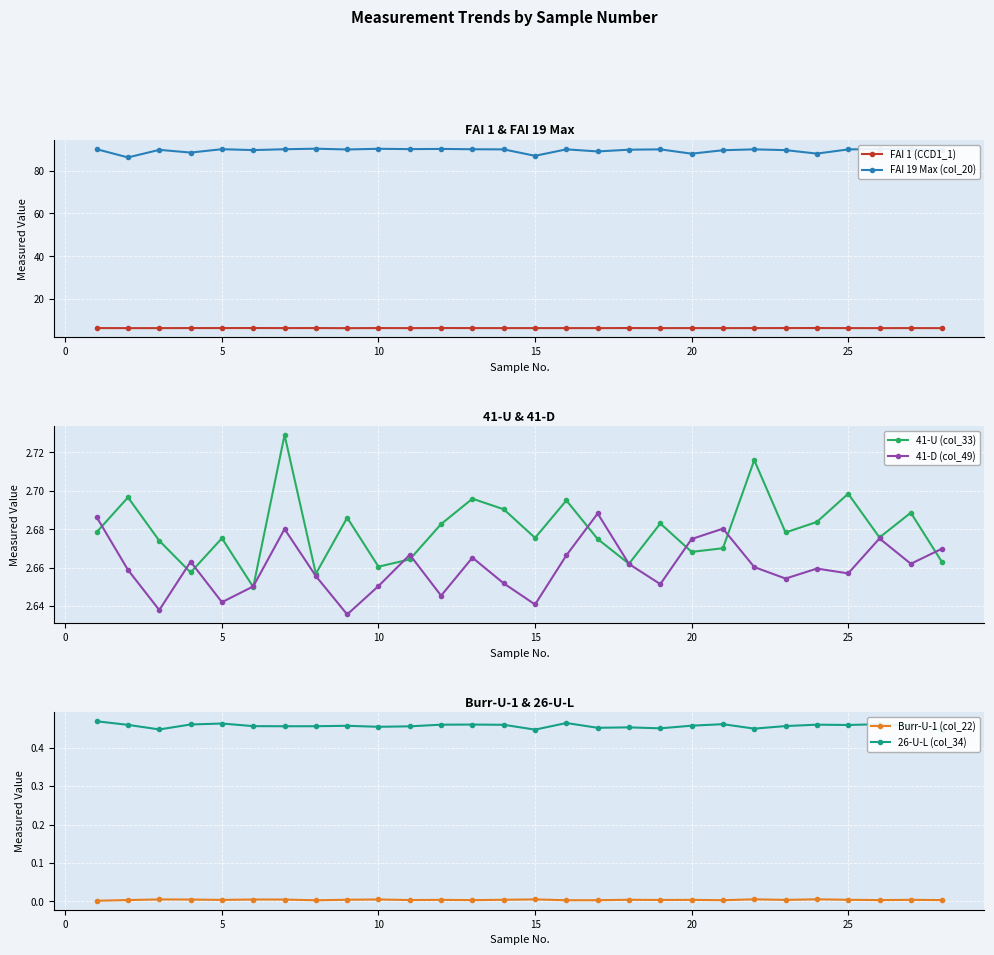

List the series in order of their peak value, highest first.

FAI 19 Max (col_20), FAI 1 (CCD1_1), 41-U (col_33), 41-D (col_49), 26-U-L (col_34), Burr-U-1 (col_22)